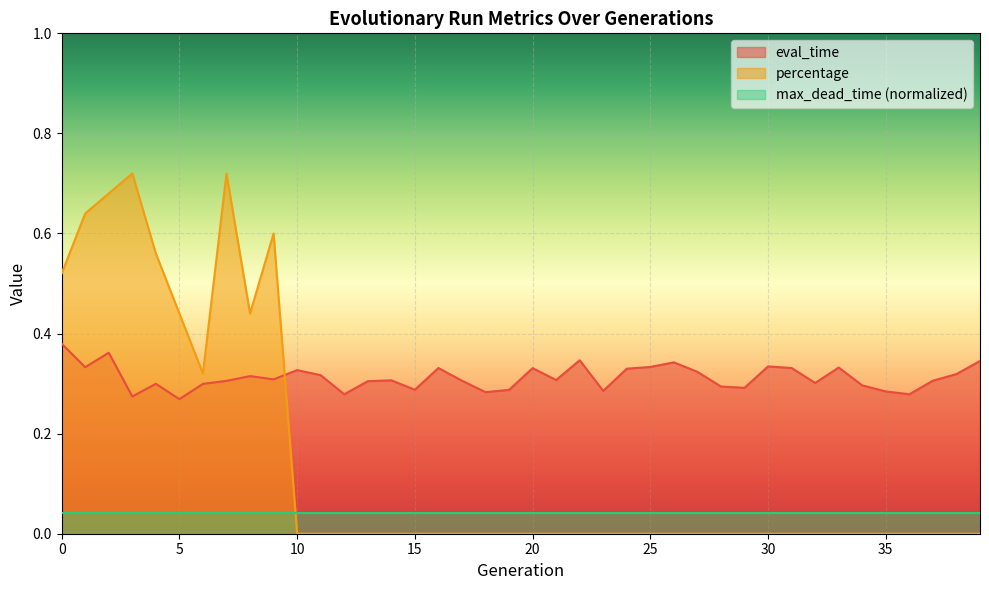

Which category has the lowest value in the eval_time series?

5